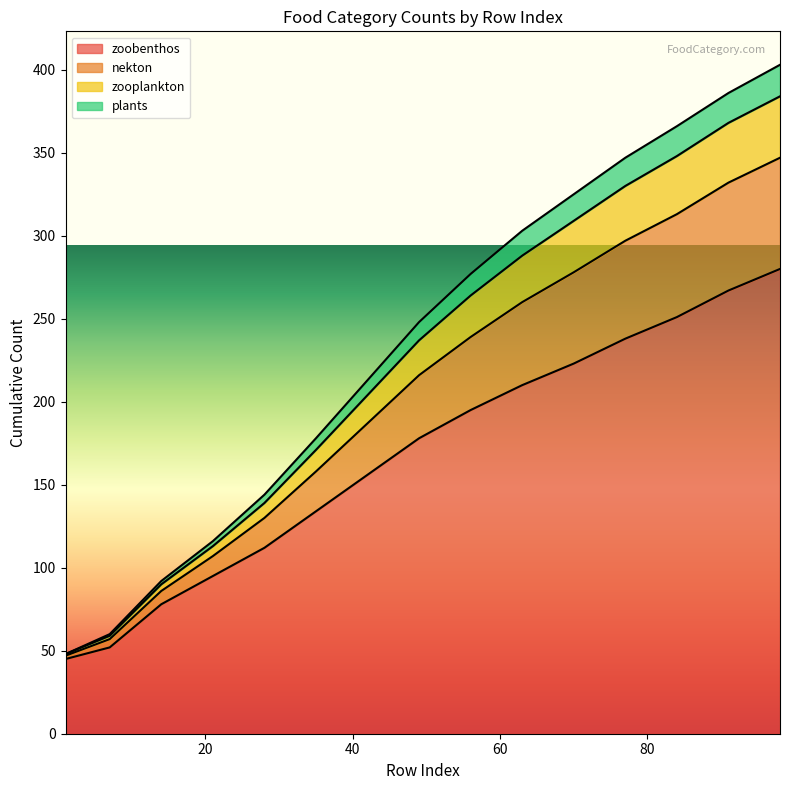

What is the highest value of the zoobenthos series?

280